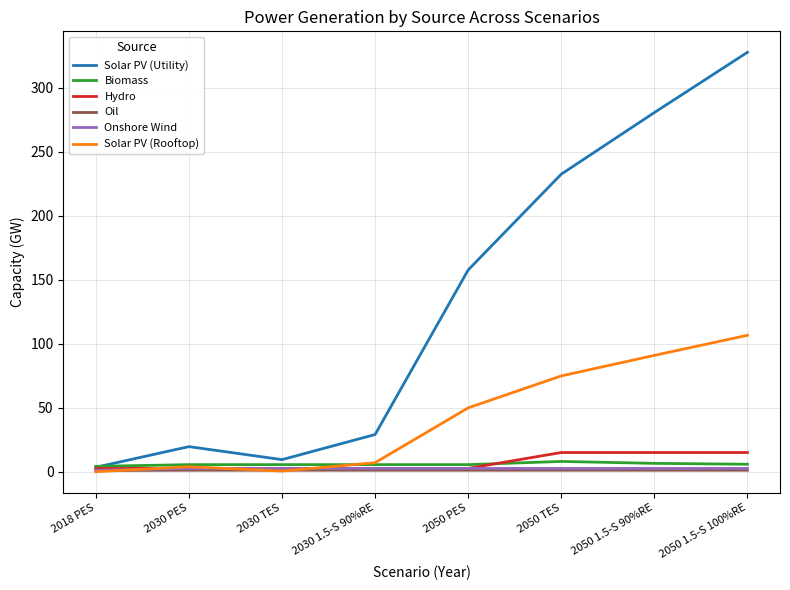

How many intersections are there between Solar PV (Utility) and Biomass?

1